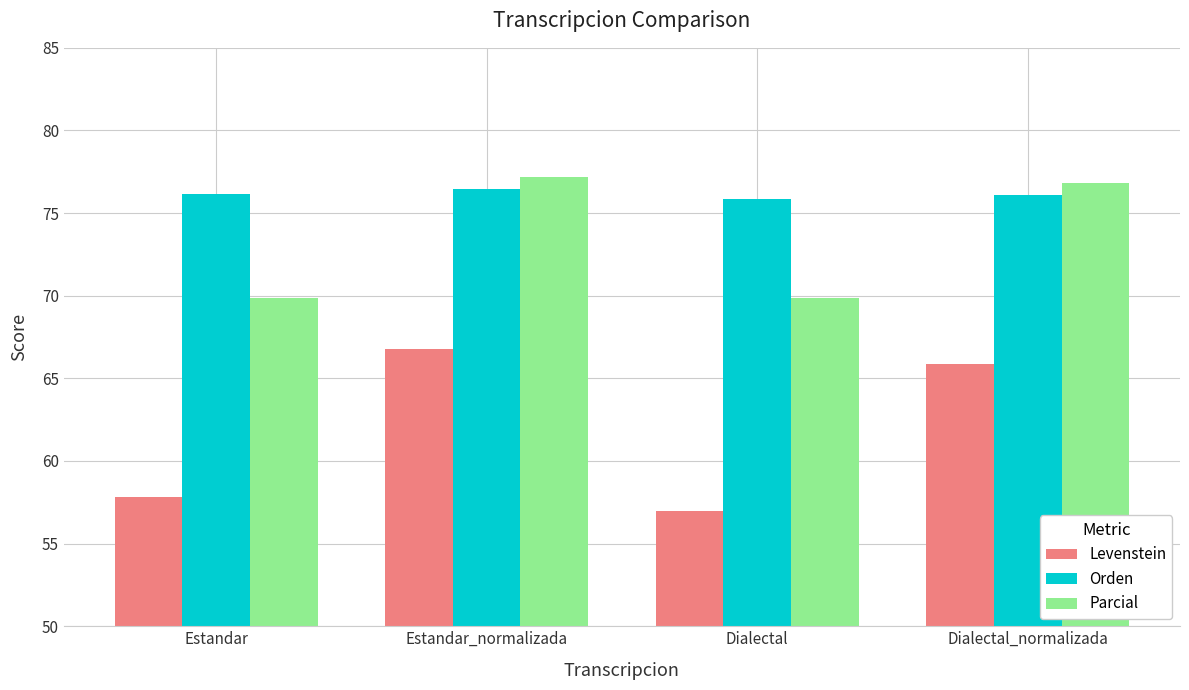

How many data points does each series have?

4